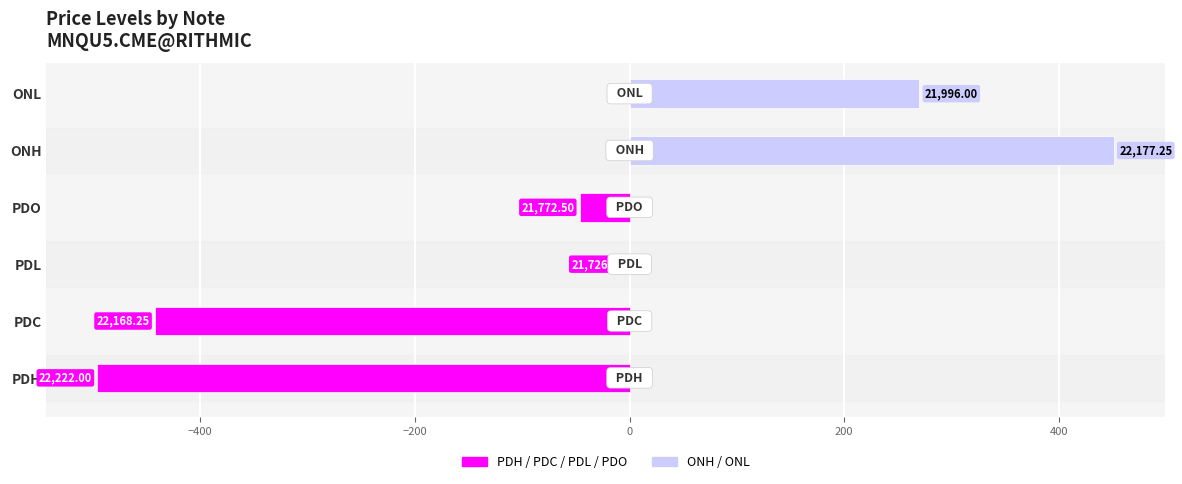

Does the chart contain stacked bars?

No